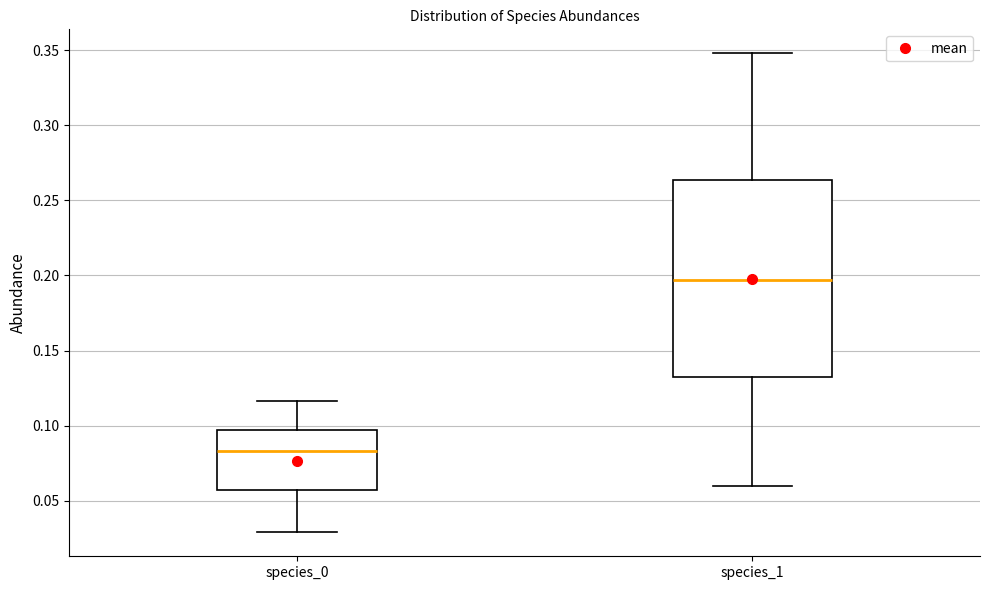

Comparing the boxes themselves (not the whiskers), which one is the tallest?

species_1